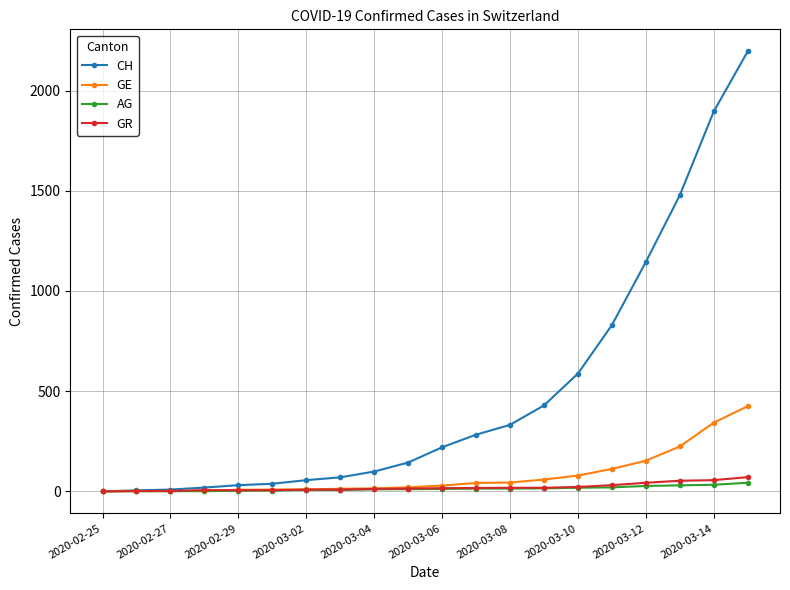

What is the maximum value for CH?

2196